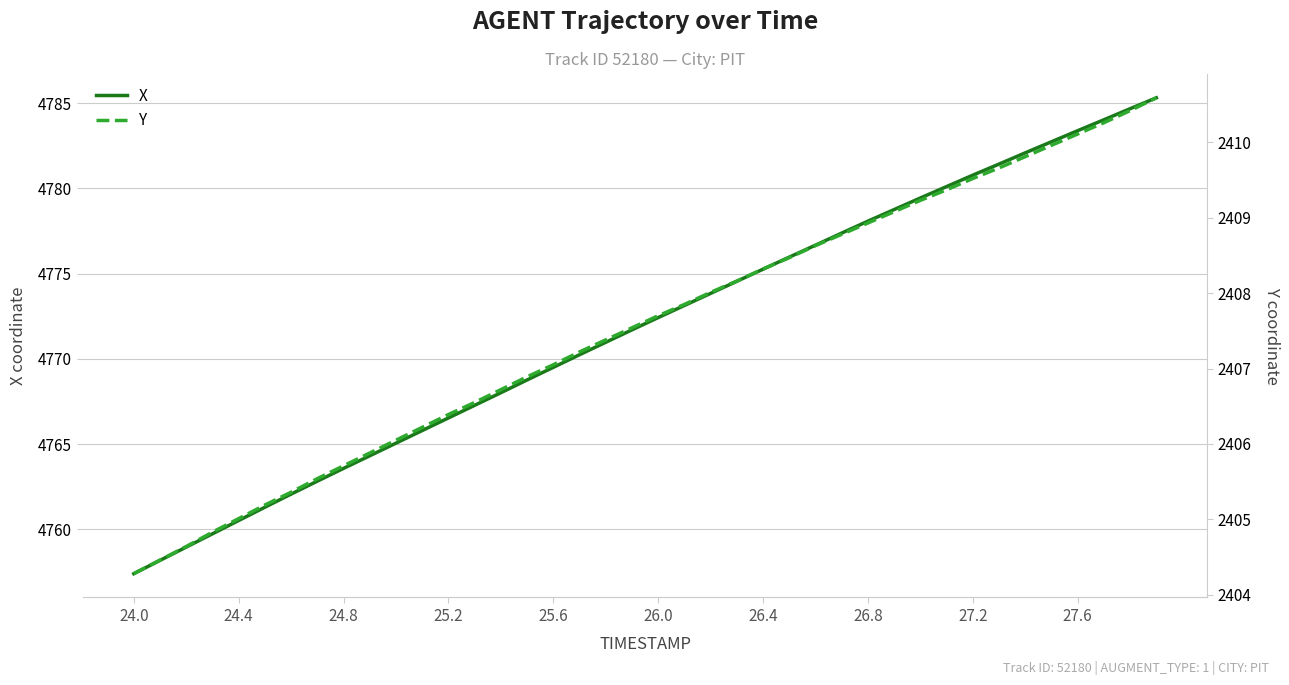

Is it true that X equals 2298.7 at 24.4?

False